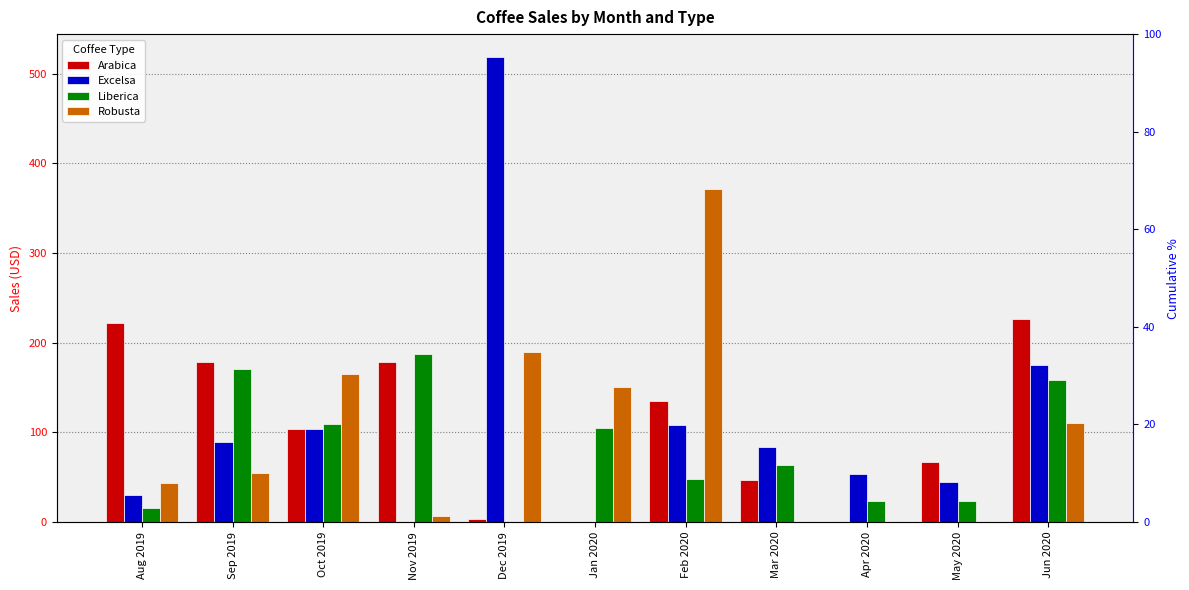

Where is Excelsa nearest to the value 259?

Jun 2020